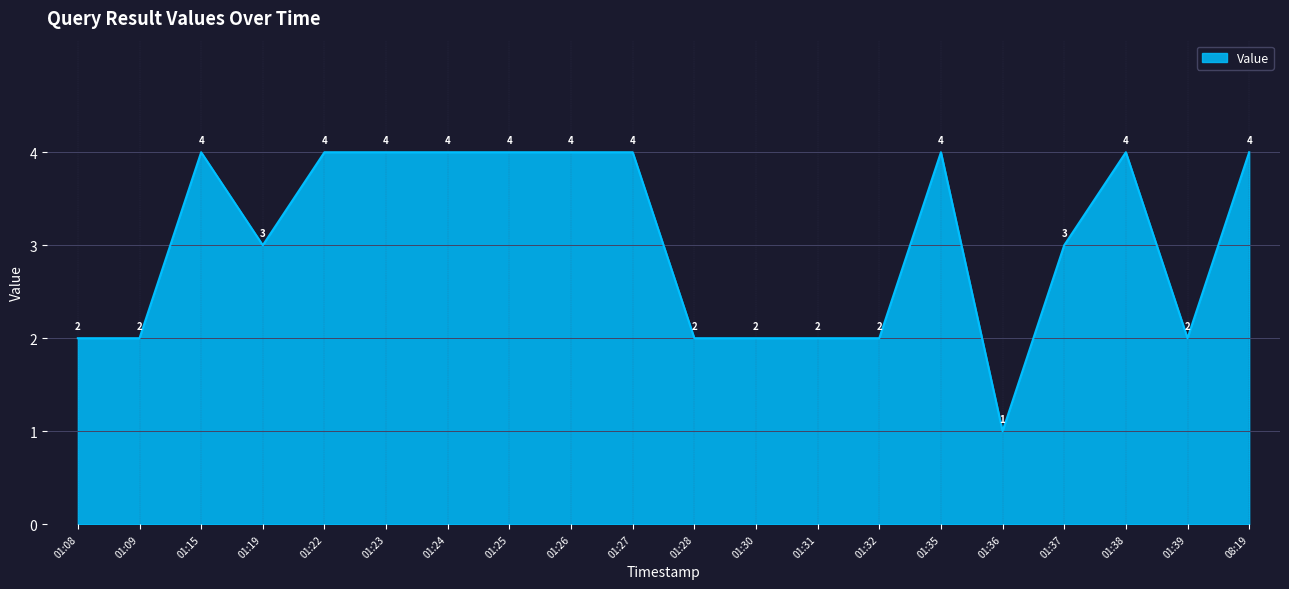

Reading right to left, what are all the values shown in this chart?

4	2	4	3	1	4	2	2	2	2	4	4	4	4	4	4	3	4	2	2